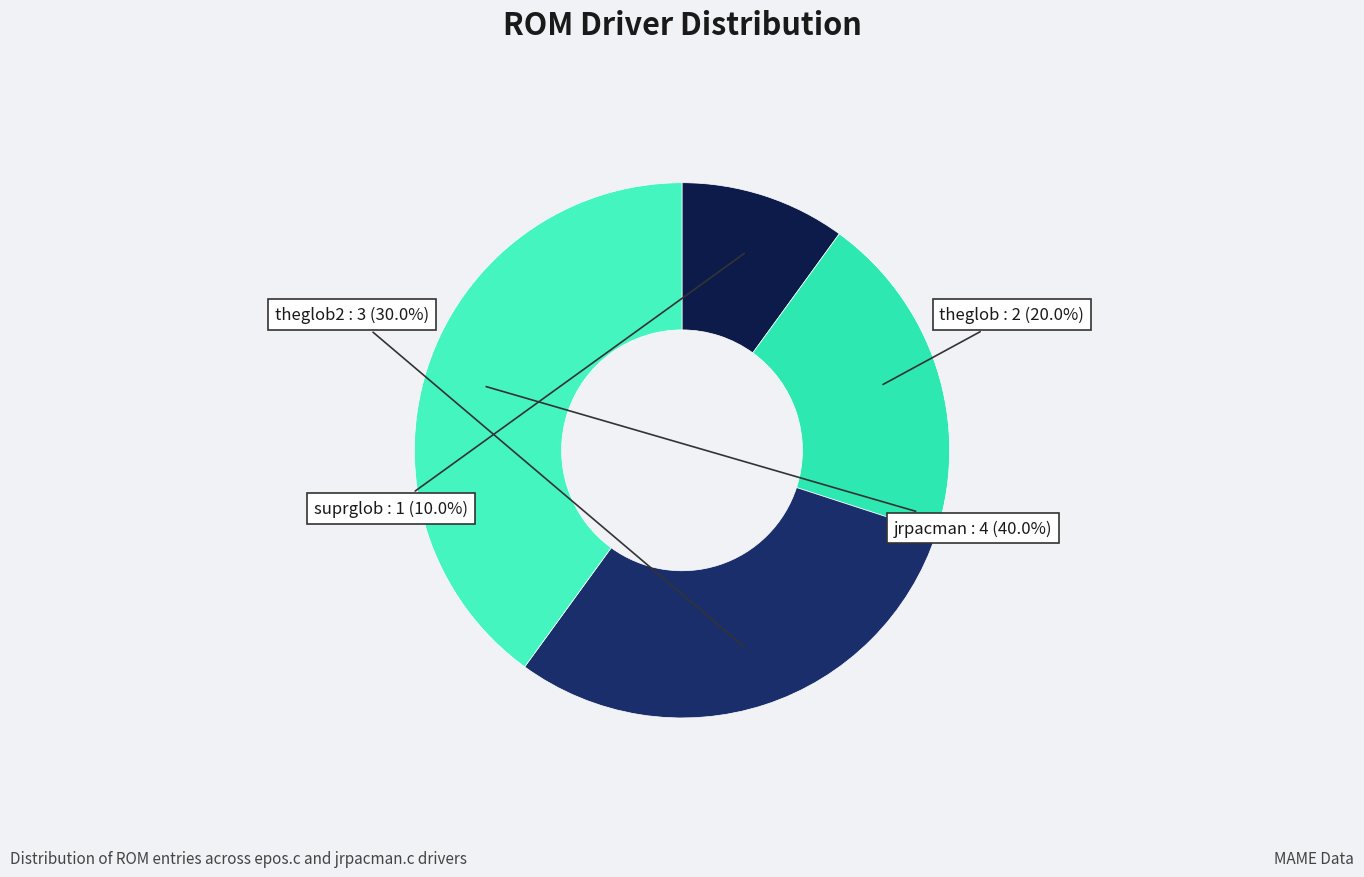

Is there any slice that represents more than half of the pie?

No